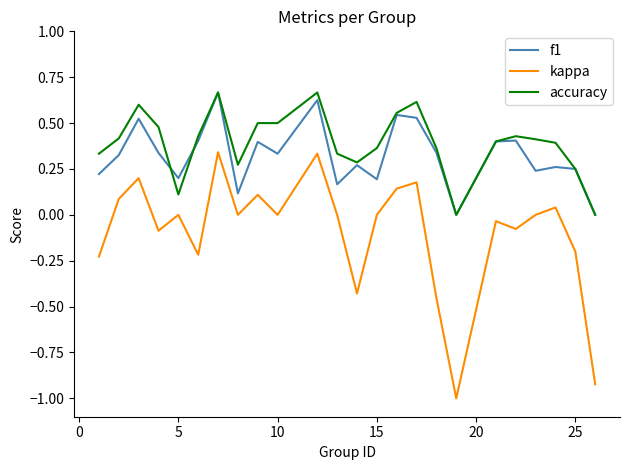

Does the chart display data point markers on the line(s)?

No